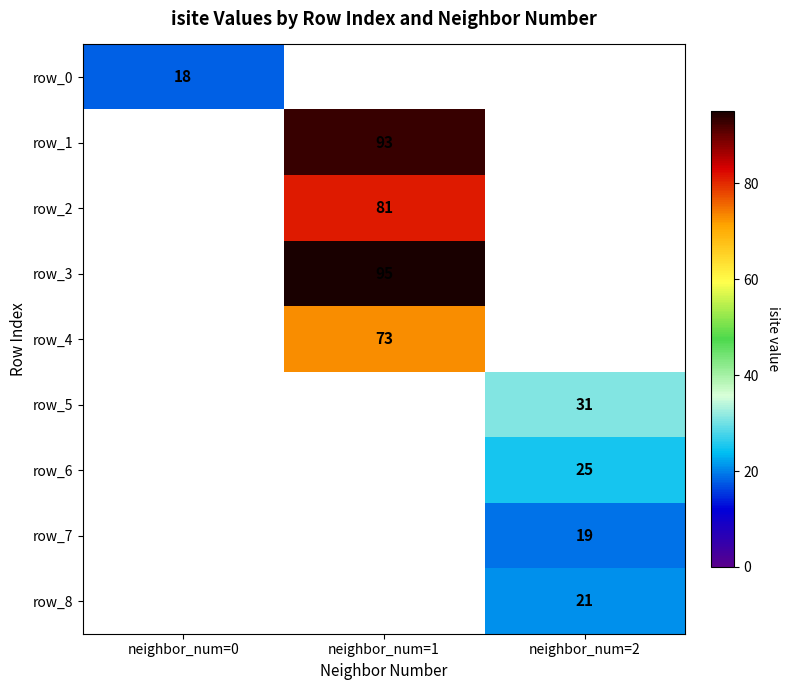

How many data points does each series have?

3